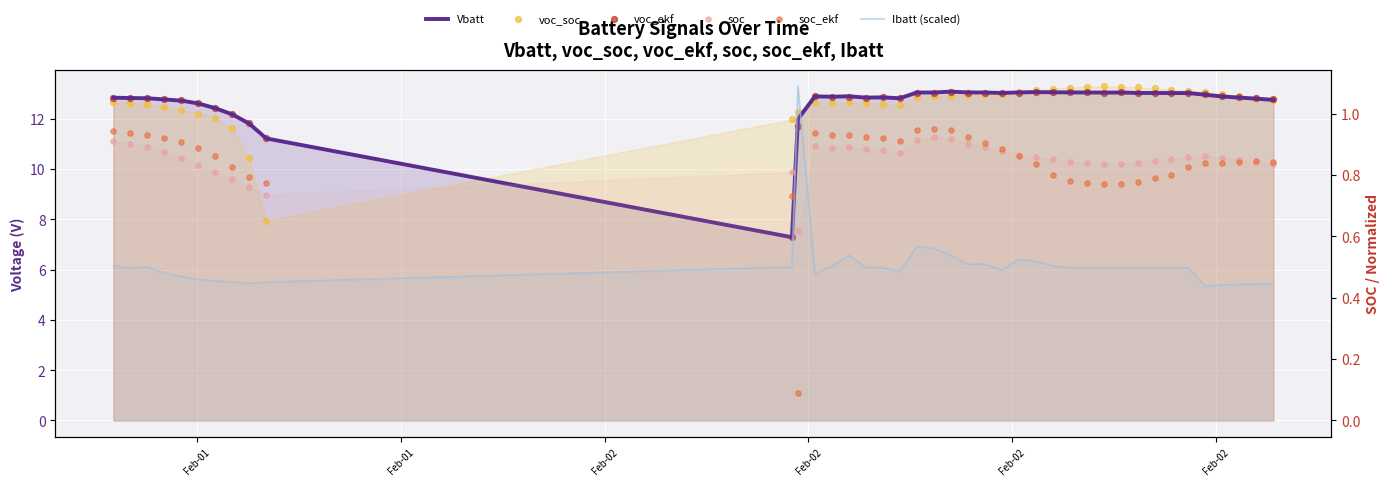

Which series contains the lowest Y value?

soc_ekf